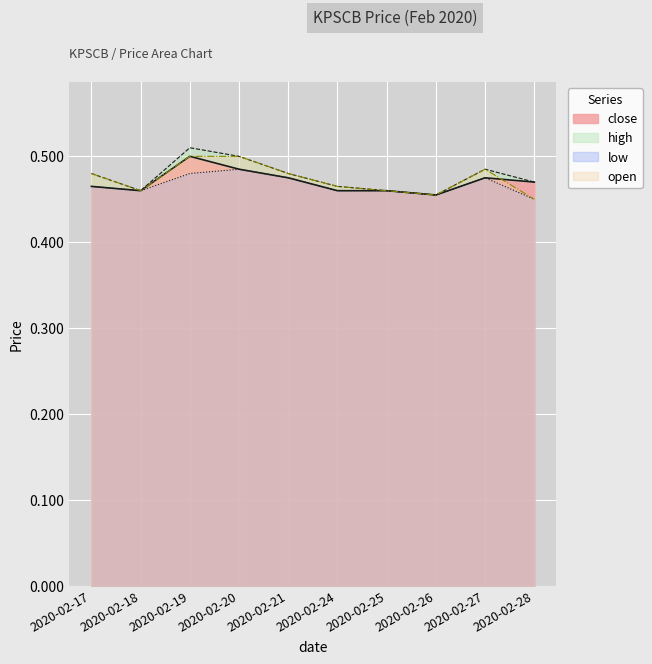

How many series are shown in this chart?

4